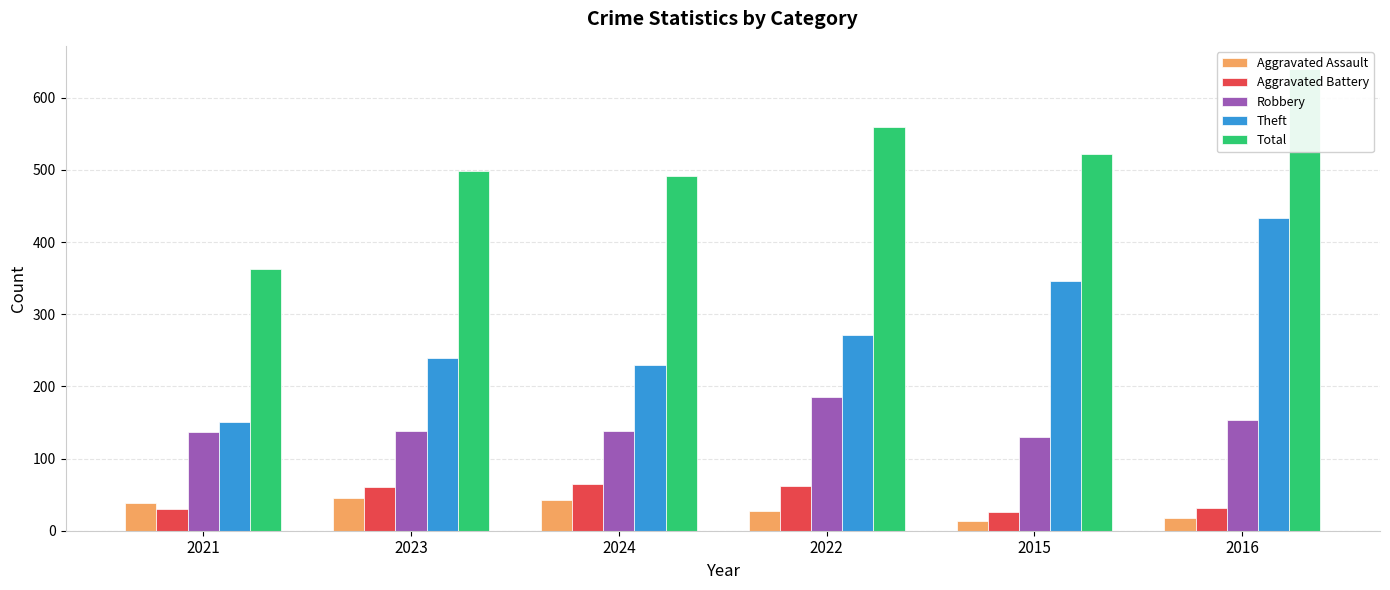

Rank the series by their maximum value, from highest to lowest.

Total, Theft, Robbery, Aggravated Battery, Aggravated Assault